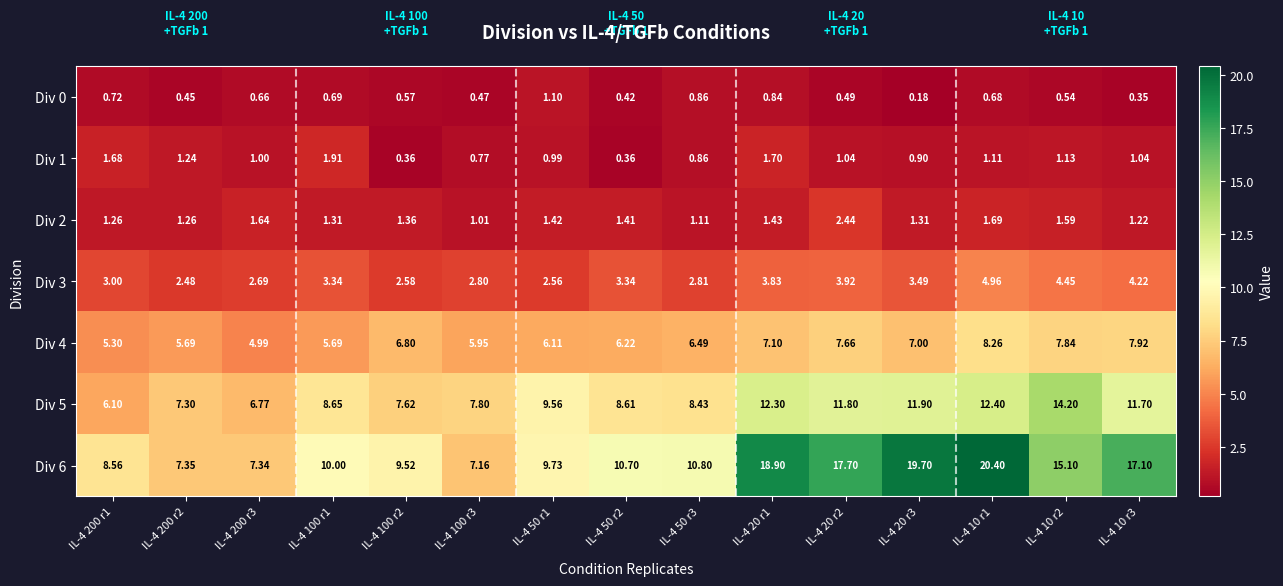

Rank the series at IL-4 50 r2 from lowest to highest value.

Div 1, Div 0, Div 2, Div 3, Div 4, Div 5, Div 6